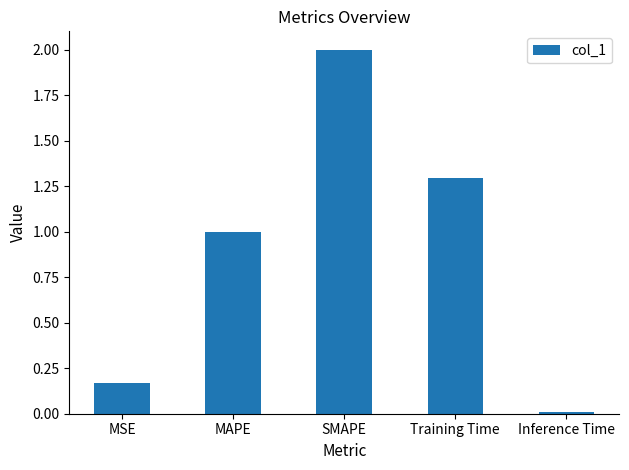

What is the difference between the values at MAPE and MSE?

0.8